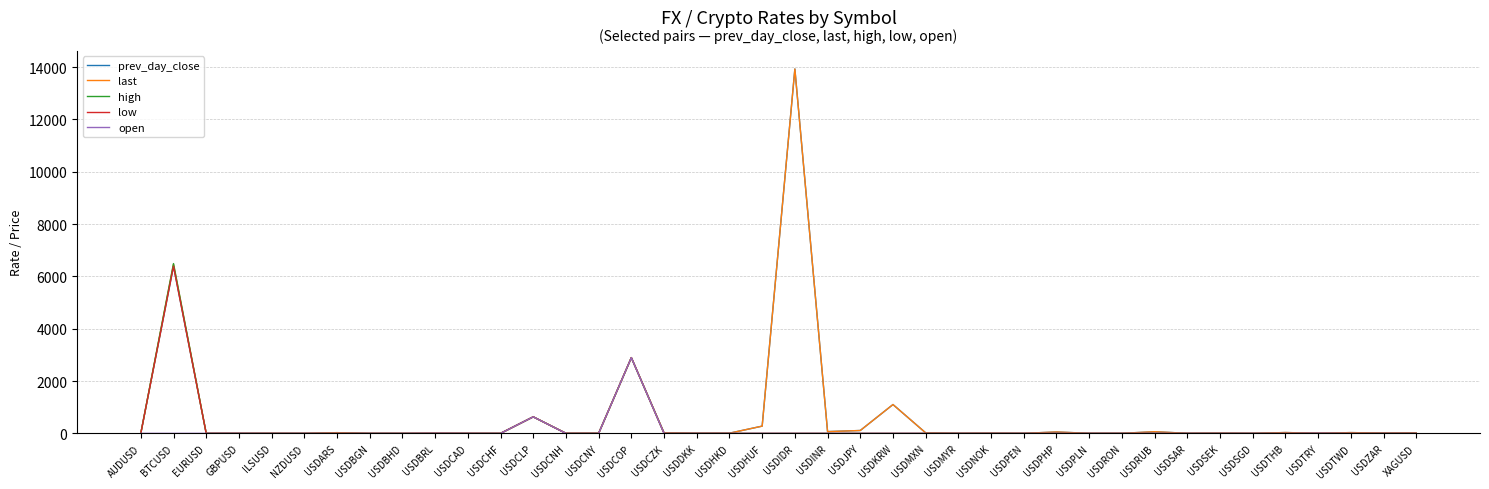

Which series has the widest spread of values?

prev_day_close